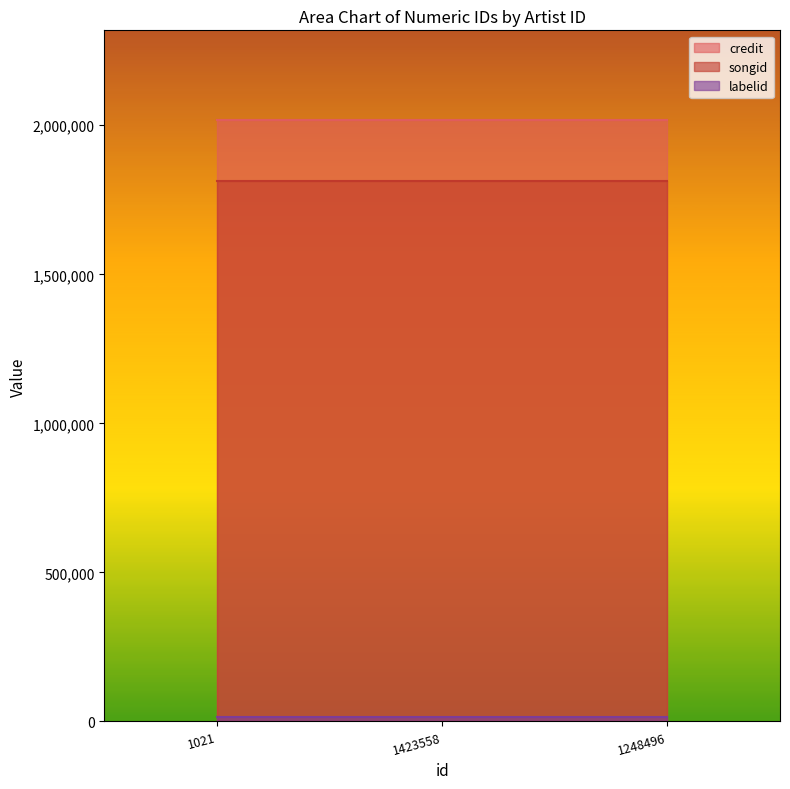

Rank the series at 1248496 from highest to lowest value.

credit, songid, labelid